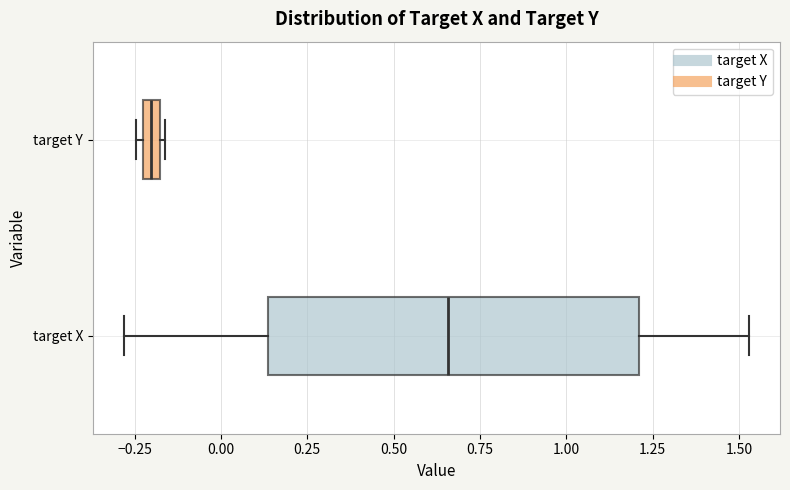

Where does the median line of the box for target X sit on the x-axis? The values are not printed on the chart, so give them approximately, as read against the axis.

0.65